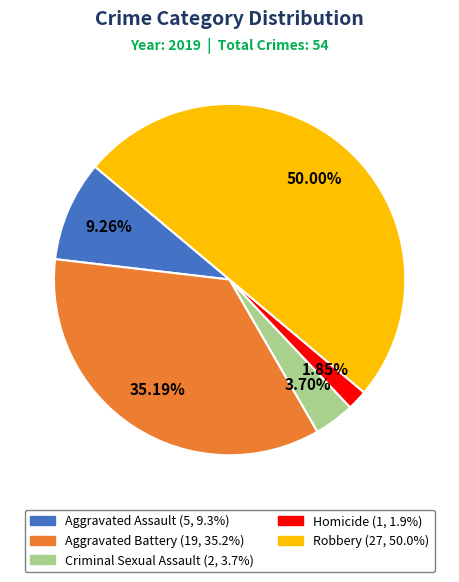

Approximately how many times larger is the value at Robbery compared to Aggravated Battery?

1.4